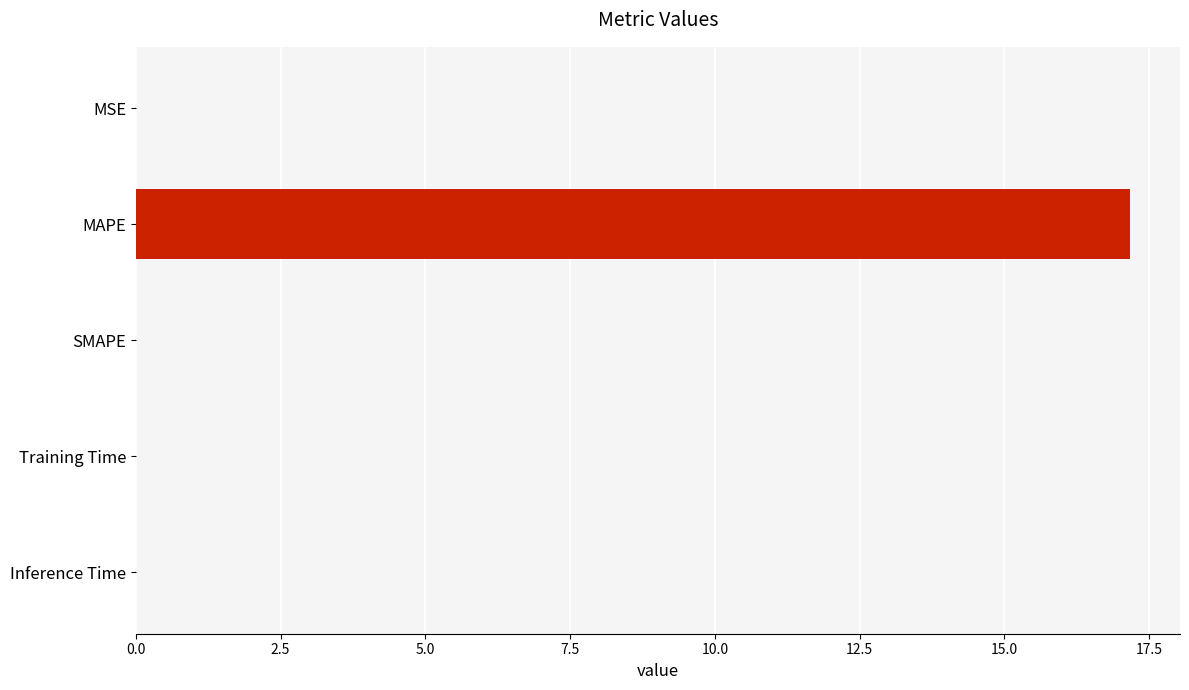

Is it true that the value at Inference Time is 0.0?

True